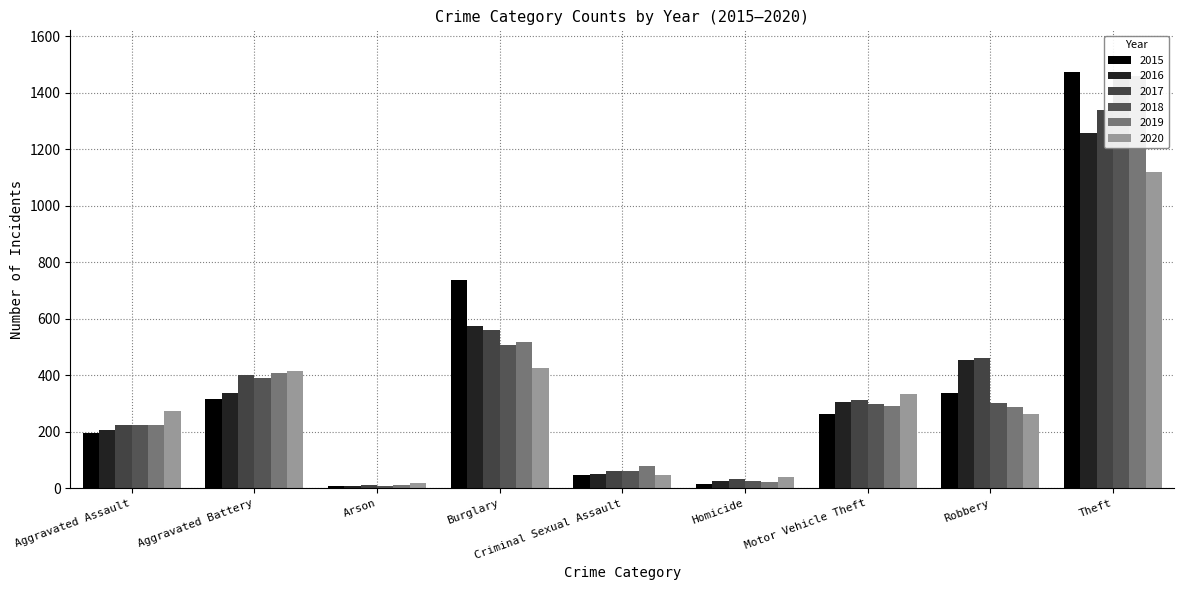

How many groups of bars are there?

9